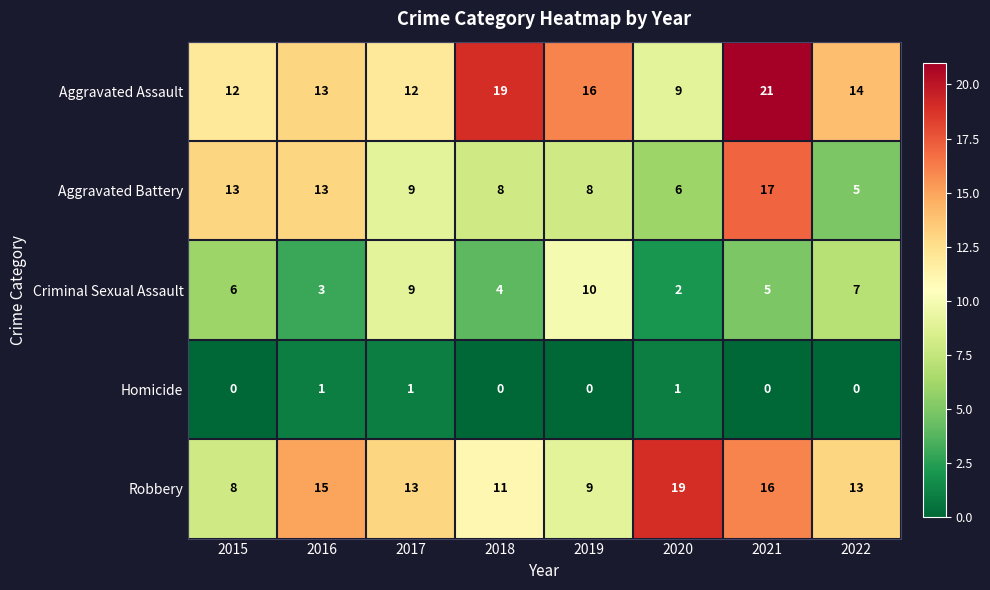

Which series has the largest total across all categories?

Aggravated Assault